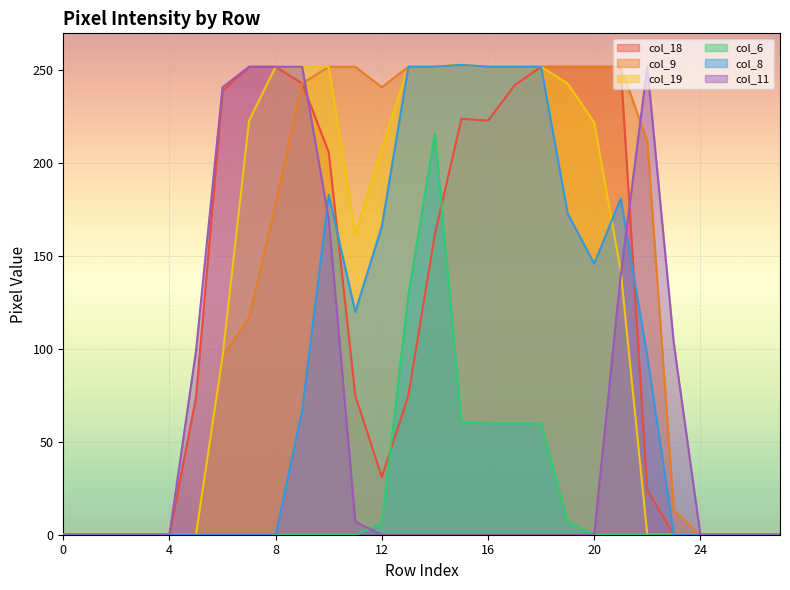

Which series has the largest total across all categories?

col_9